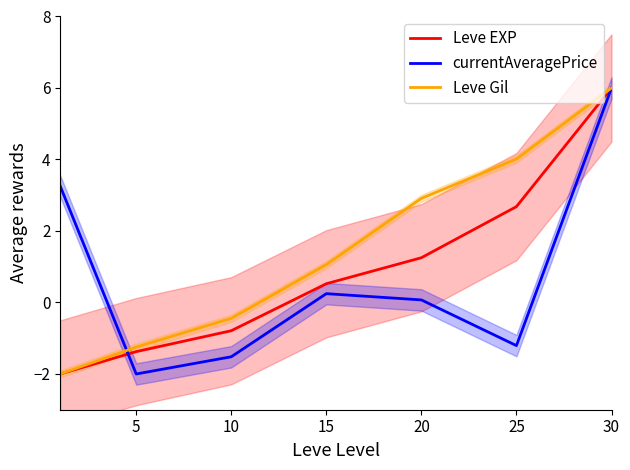

What is the value of the Leve EXP point at the 4th from the left?

0.5